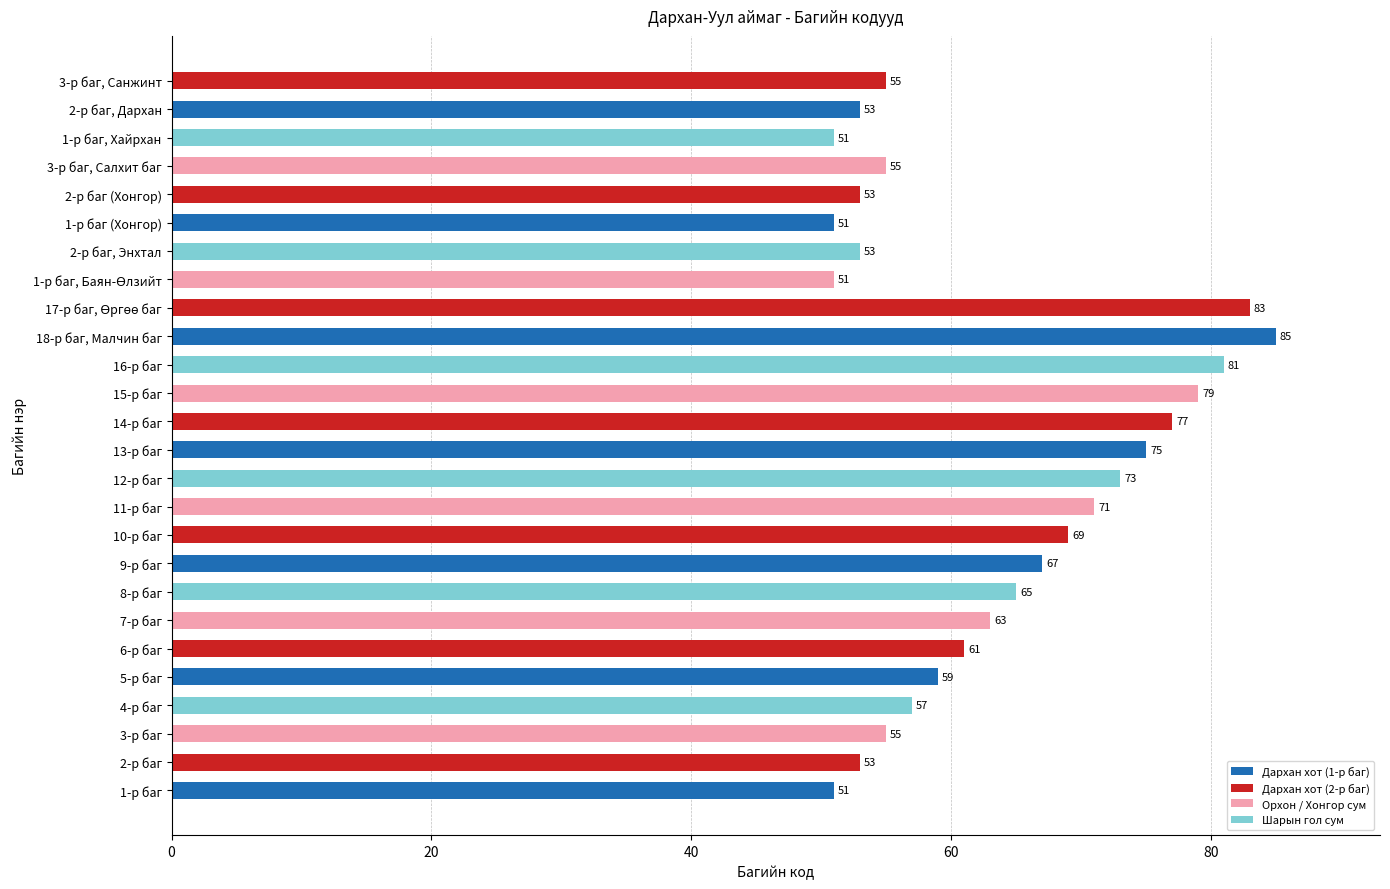

Where is the data nearest to the value 68?

9-р баг